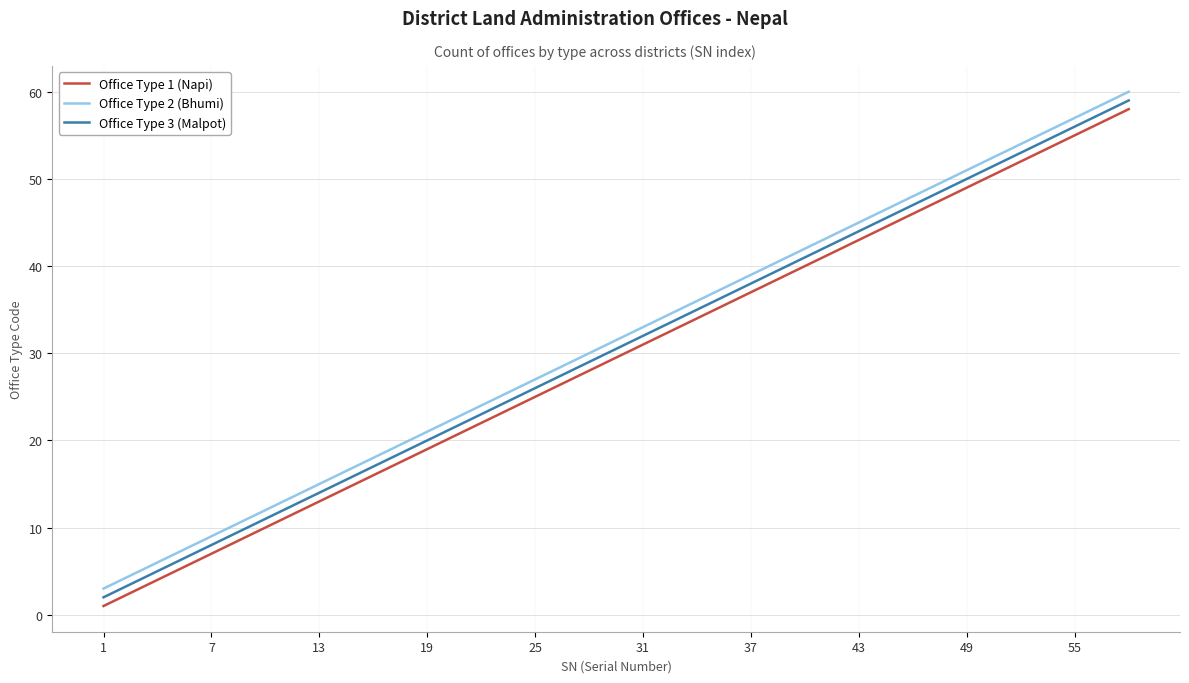

Reading left to right, what are all the values shown in this chart?

Office Type 1 (Napi): 1	4	7	10	13	16	19	22	25	28	31	34	37	40	43	46	49	52	55	58
Office Type 2 (Bhumi): 3	6	9	12	15	18	21	24	27	30	33	36	39	42	45	48	51	54	57	60
Office Type 3 (Malpot): 2	5	8	11	14	17	20	23	26	29	32	35	38	41	44	47	50	53	56	59